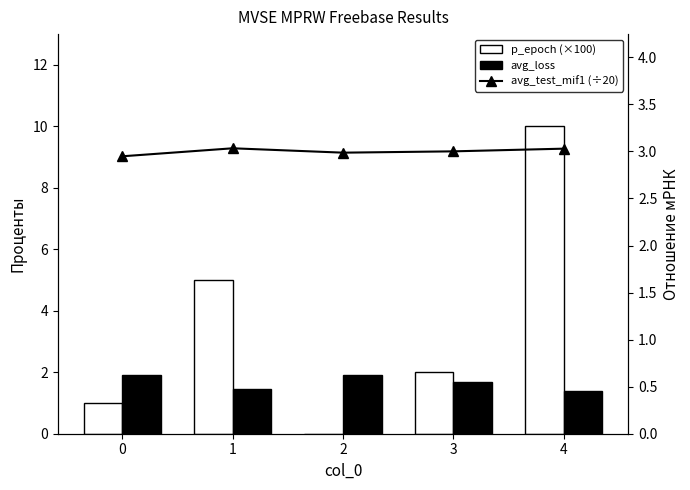

The avg_test_mif1 (÷20) series shows 3.0 at 4. True or false?

True